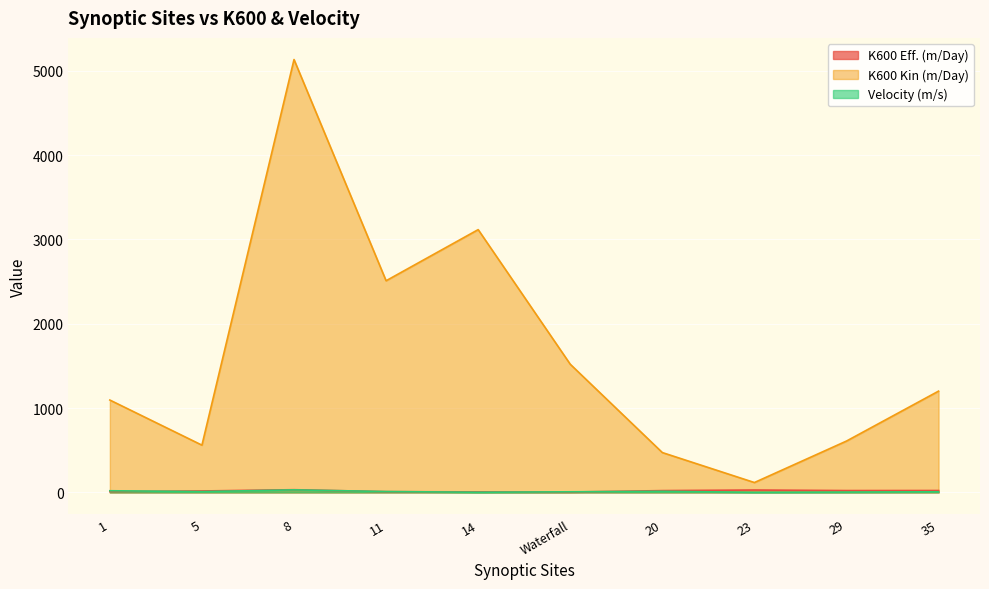

How many categories are shown in the chart?

10